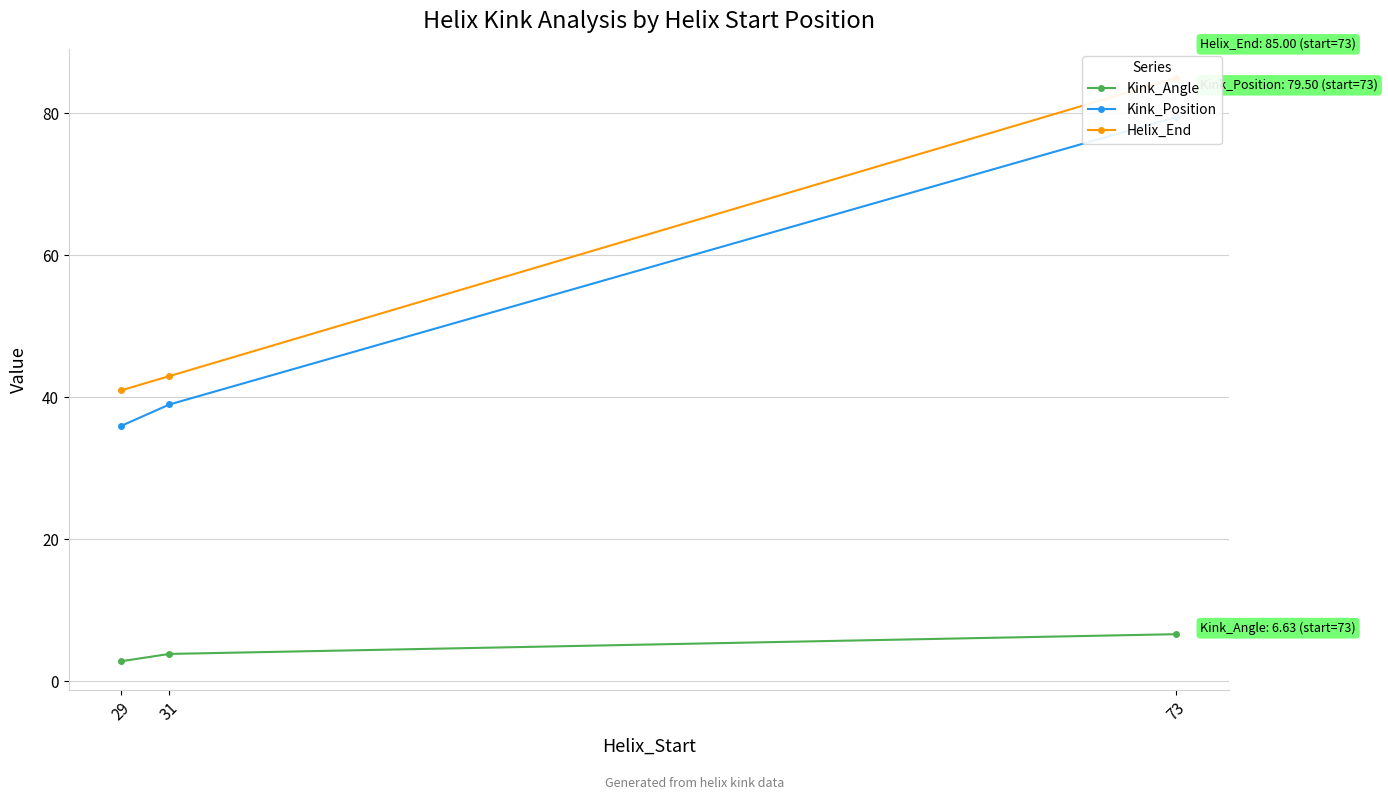

The Kink_Position series shows 36.0 at 29. True or false?

True